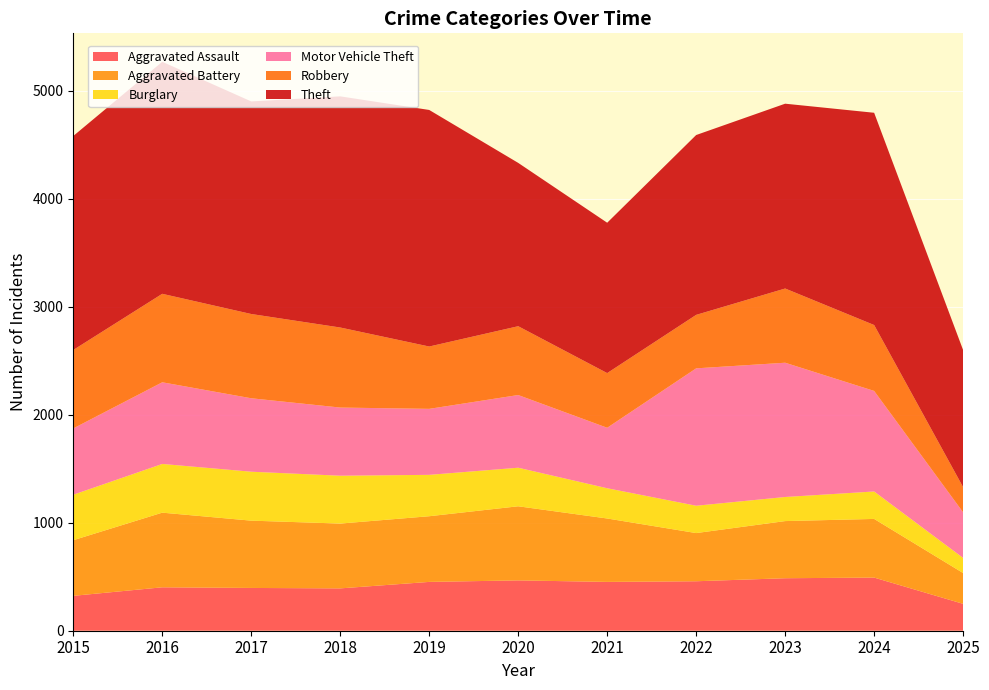

Reading left to right, transcribe all the data shown in this chart.

Aggravated Assault: 323	402	396	392	452	466	452	458	486	492	249
Aggravated Battery: 515	691	623	600	608	686	587	446	529	543	285
Burglary: 421	451	453	443	383	357	280	253	223	254	140
Motor Vehicle Theft: 614	756	680	631	611	673	560	1272	1243	931	422
Robbery: 726	819	780	741	577	637	506	495	687	610	233
Theft: 1981	2148	1968	2140	2190	1512	1392	1665	1711	1965	1269